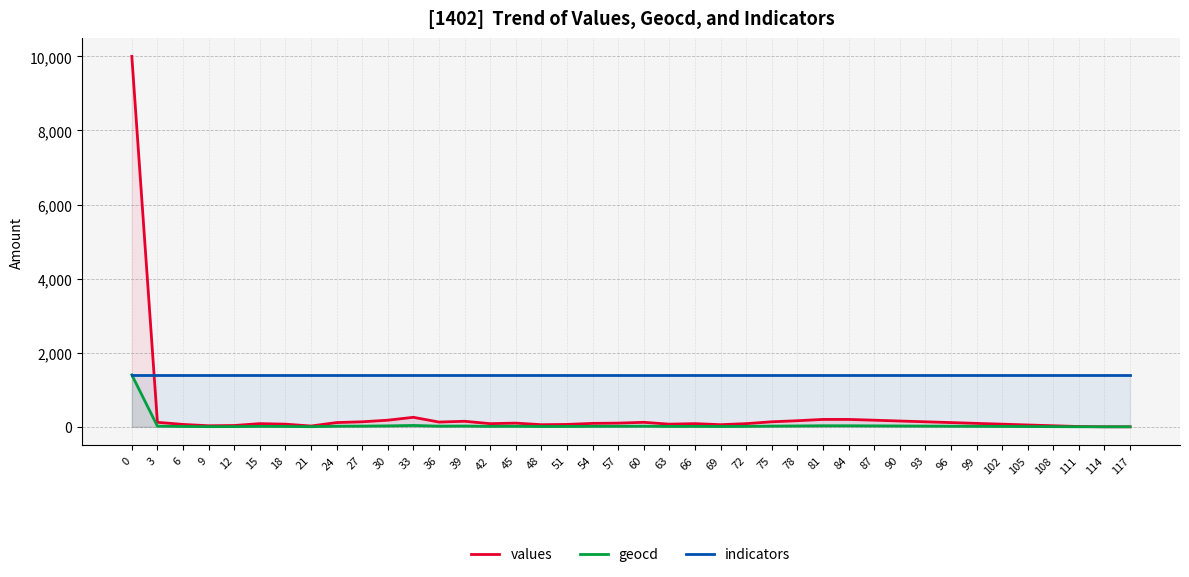

How many data points in geocd are above 13?

19